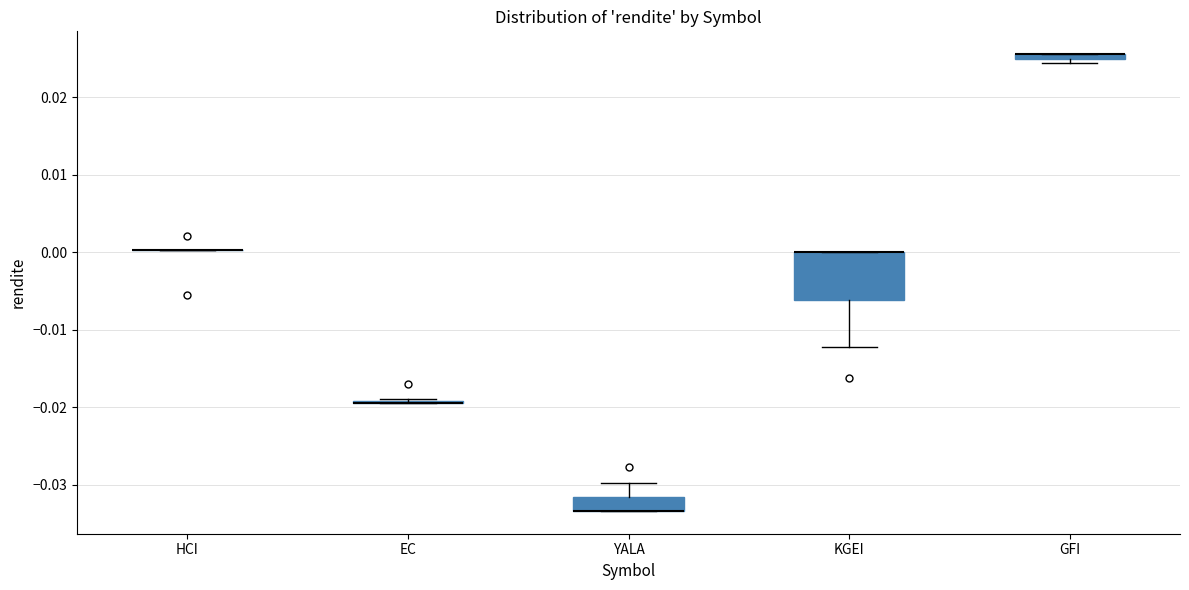

Where is the lower edge of the box for KGEI on the y-axis? The values are not printed on the chart, so give them approximately, as read against the axis.

-0.006